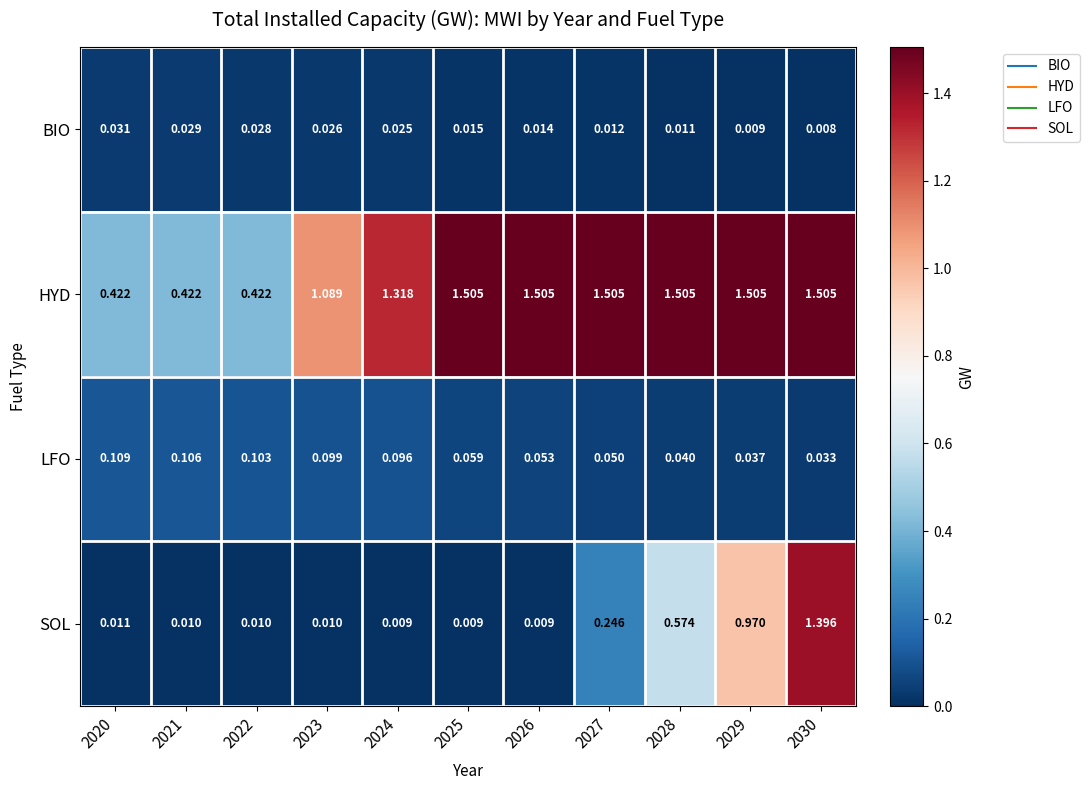

Which series has the largest total across all categories?

HYD